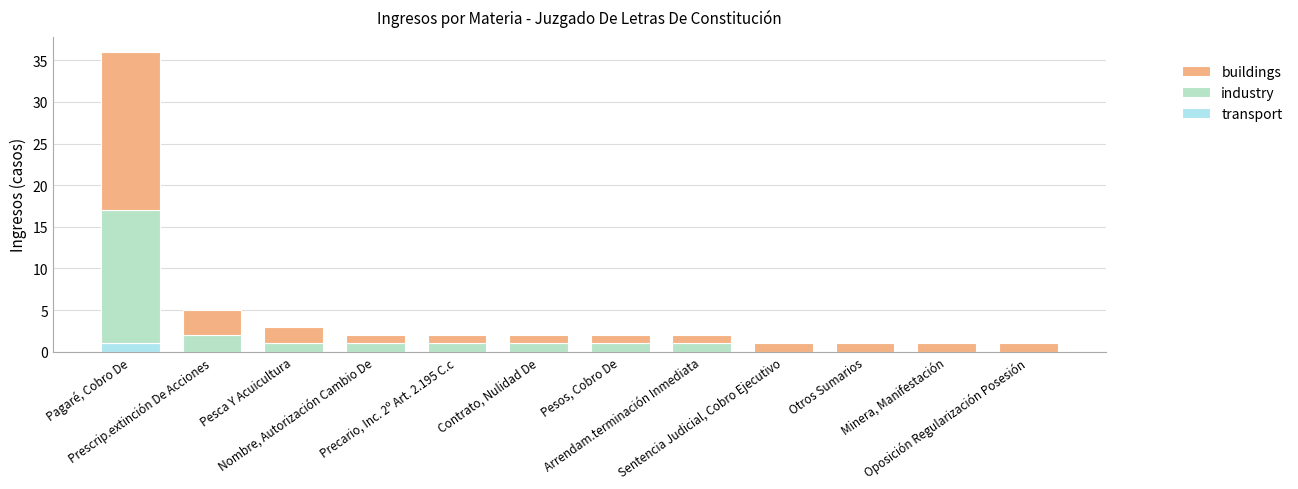

Does the chart contain stacked bars?

Yes